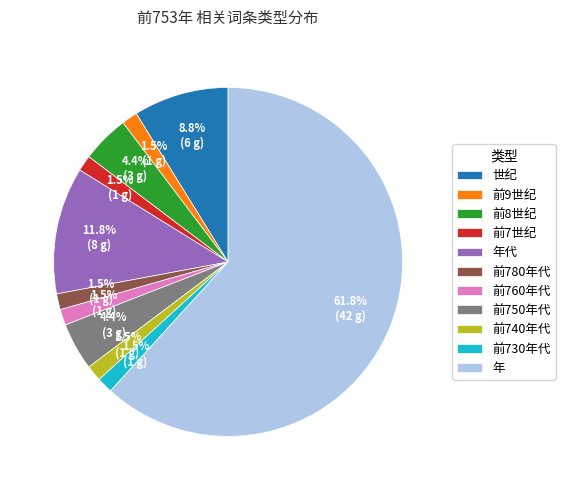

Which has a higher value, 前760年代 or 年代?

年代